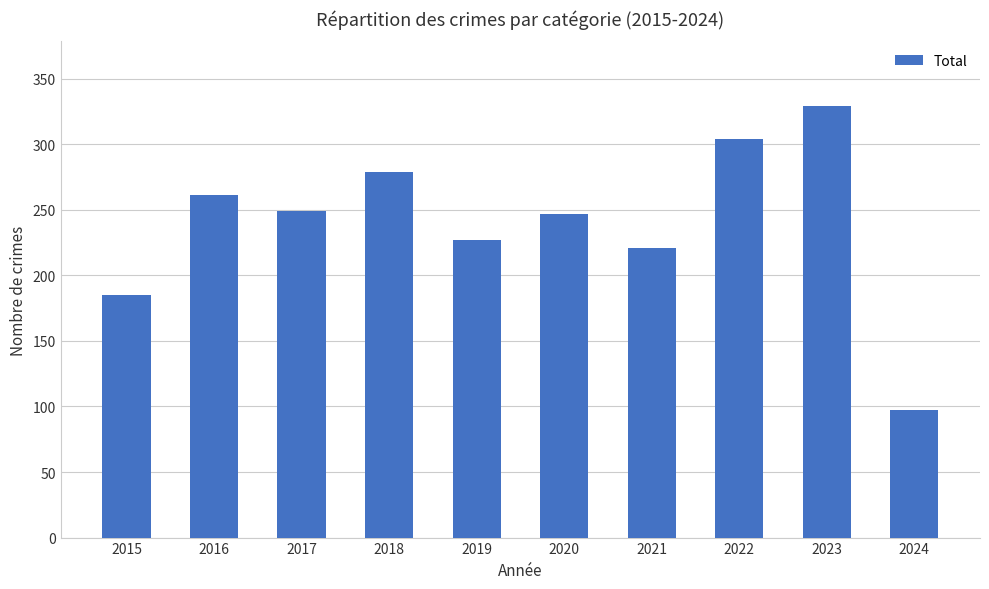

At which category does the chart reach its peak across all series?

2023